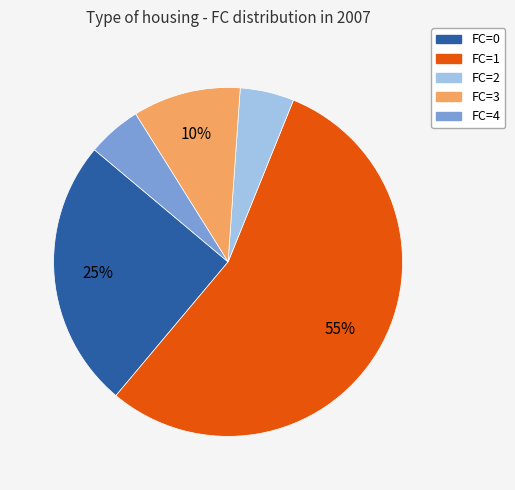

To the nearest percent, what is the difference between the largest and smallest slice percentages?

50%